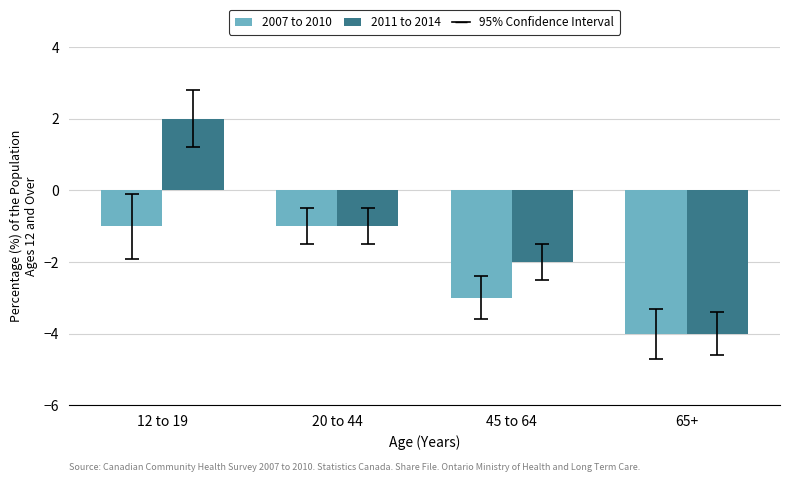

What is the label of the 1st bar from the left?

12 to 19